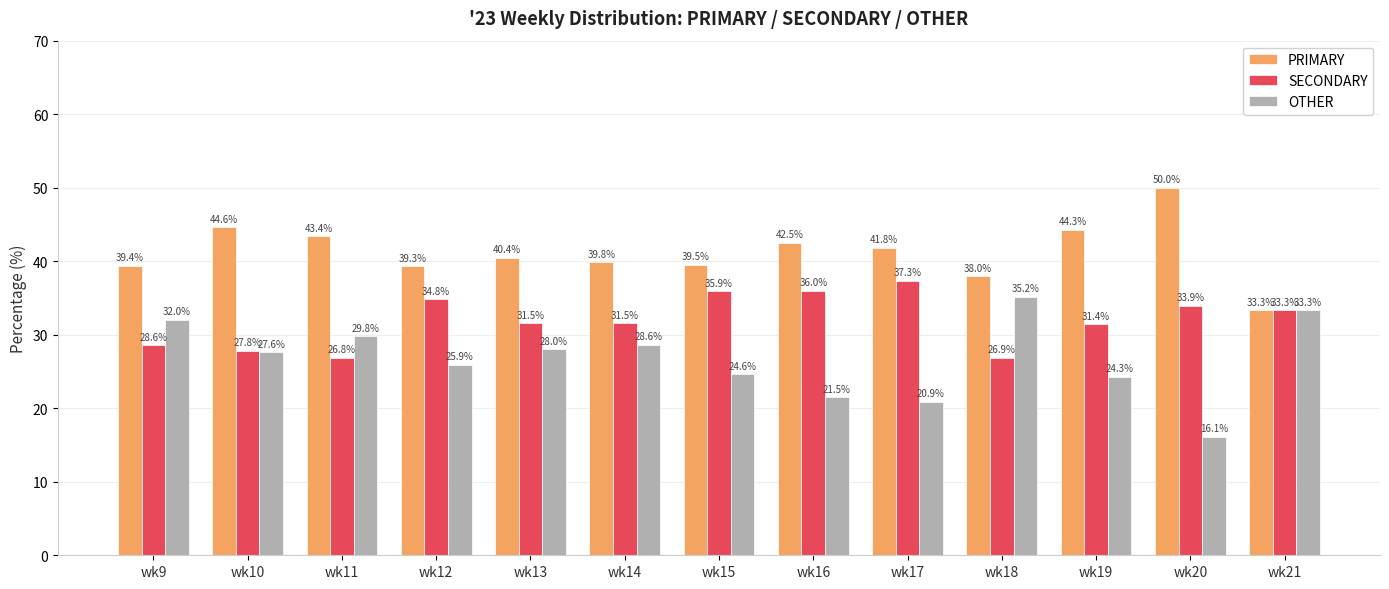

Reading right to left, extract all data points from this chart.

PRIMARY: 33.3	50.0	44.3	38.0	41.8	42.5	39.5	39.8	40.4	39.3	43.4	44.6	39.4
SECONDARY: 33.3	33.9	31.4	26.9	37.3	36.0	35.9	31.5	31.5	34.8	26.8	27.8	28.6
OTHER: 33.3	16.1	24.3	35.2	20.9	21.5	24.6	28.6	28.0	25.9	29.8	27.6	32.0